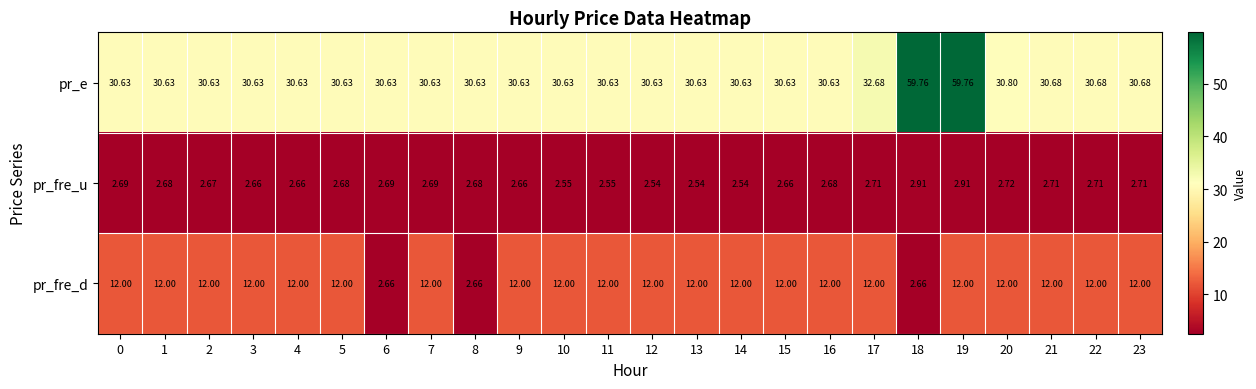

At how many categories does at least one series exceed 2?

24